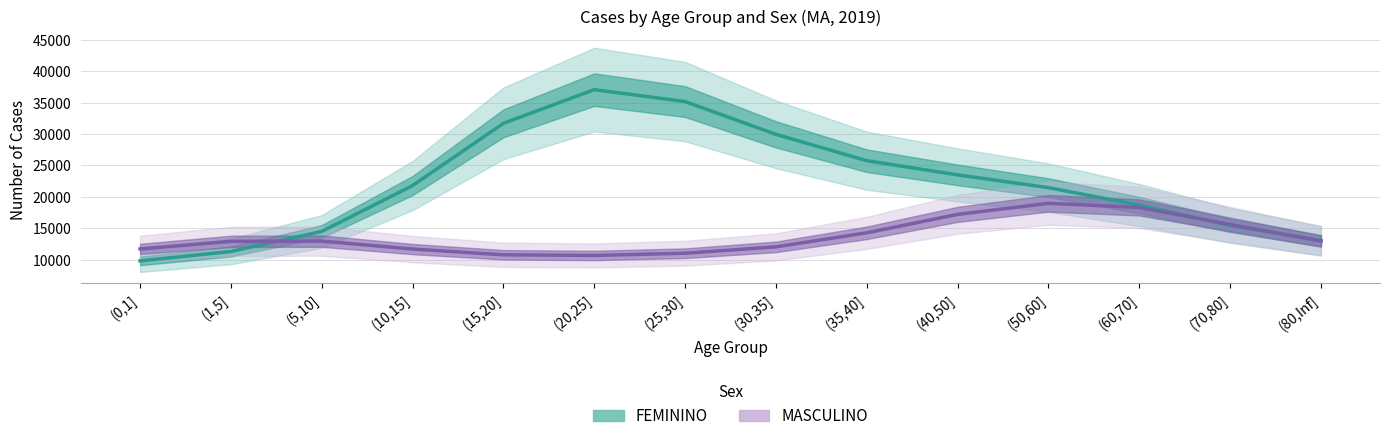

How many lines are shown in the chart?

2